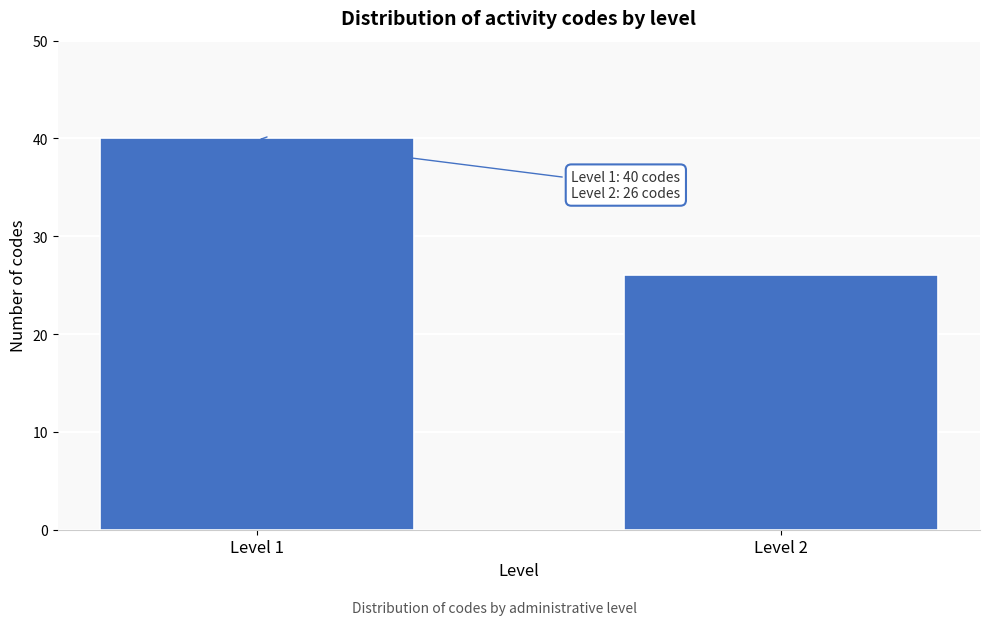

Reading right to left, what are all the values shown in this chart?

Level 2=26	Level 1=40